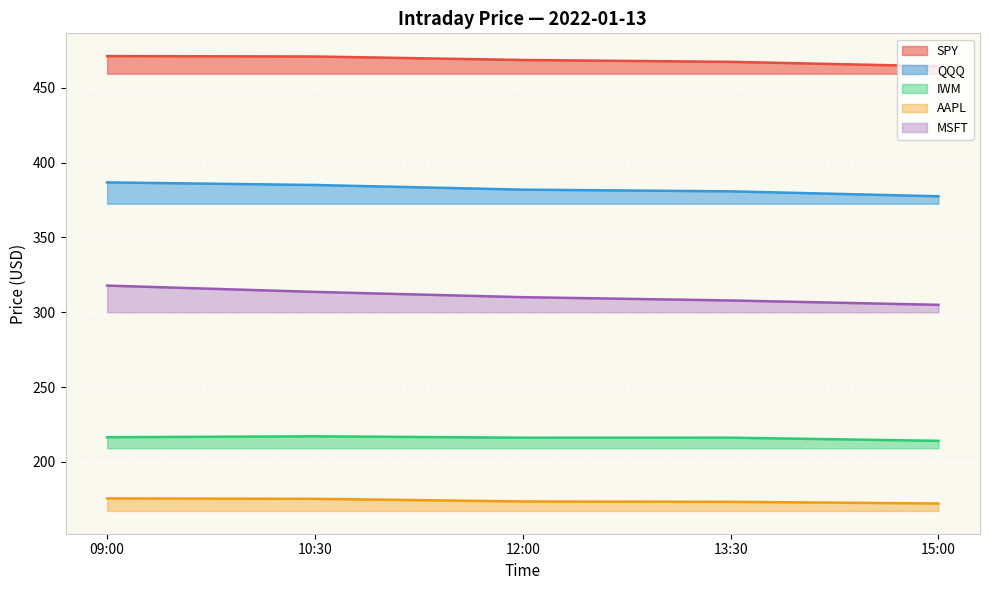

True or false: AAPL has a value of 175.4 at 10:30.

True